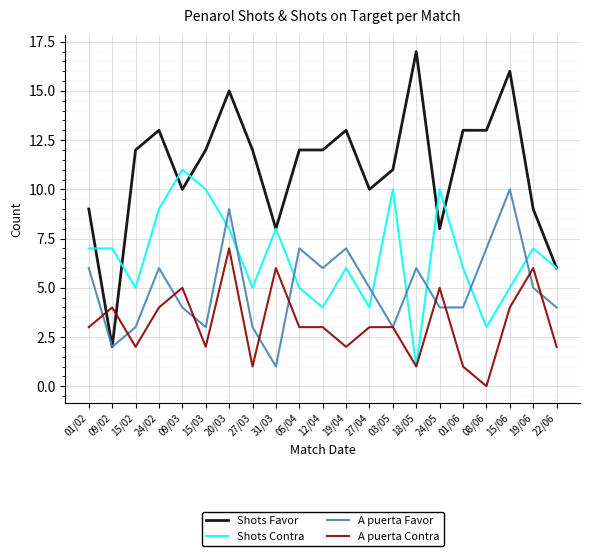

At which category does A puerta Favor reach its first local peak?

24/02